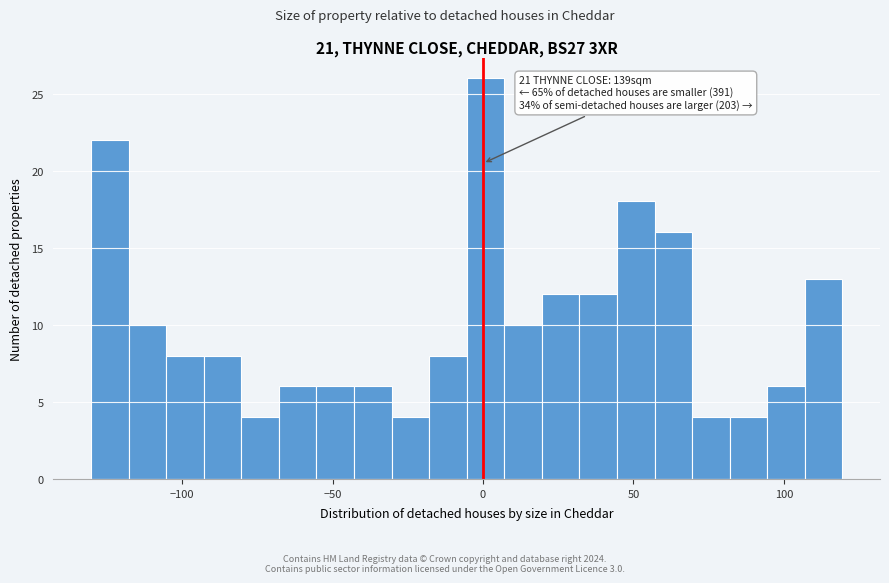

Around what value on the x-axis is the tallest bar? Give the approximate position of its centre, as read against the axis.

0